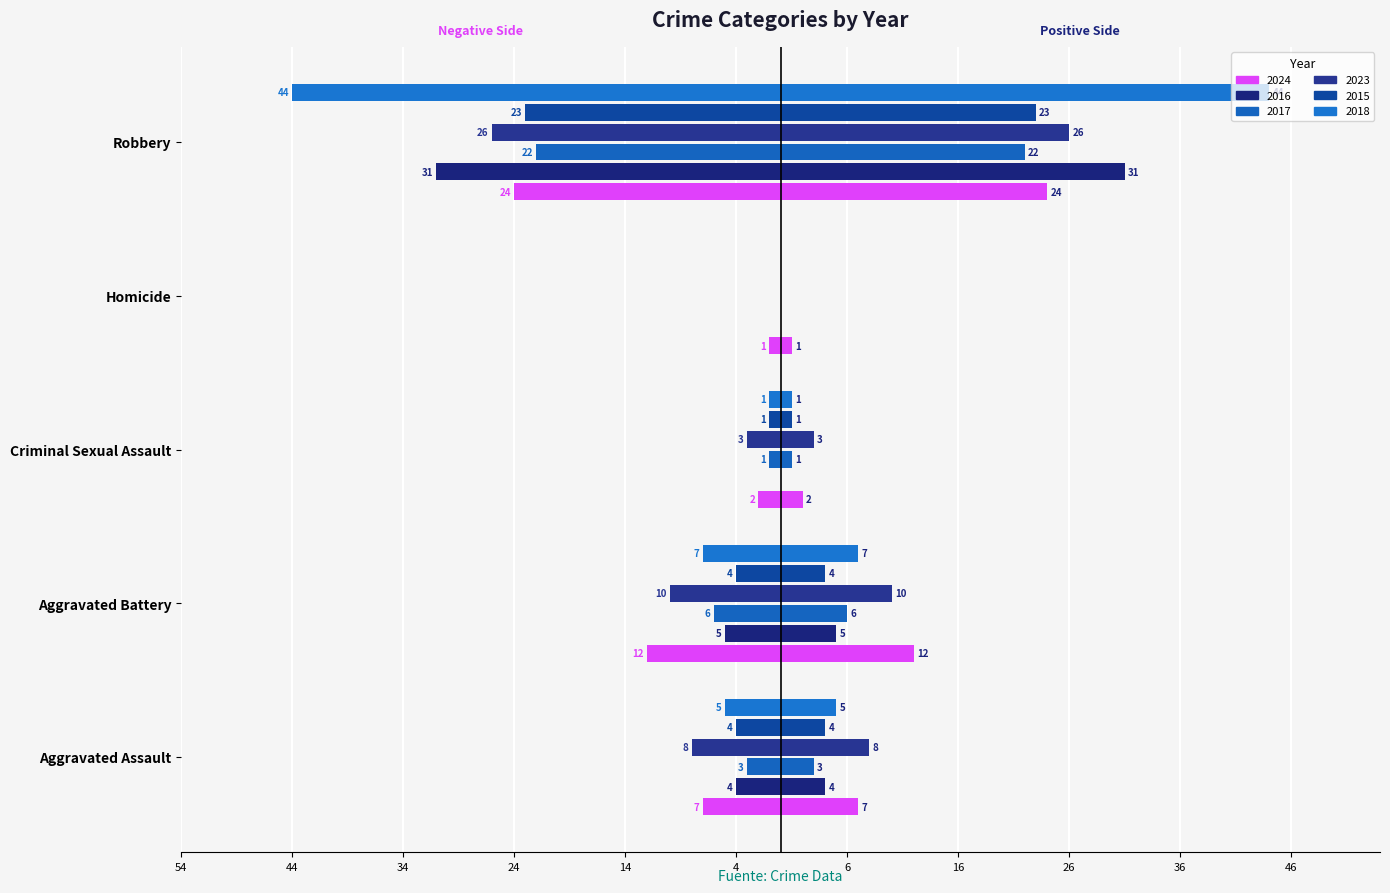

Read the 2017 value at Aggravated Battery, to the nearest 10.

-10